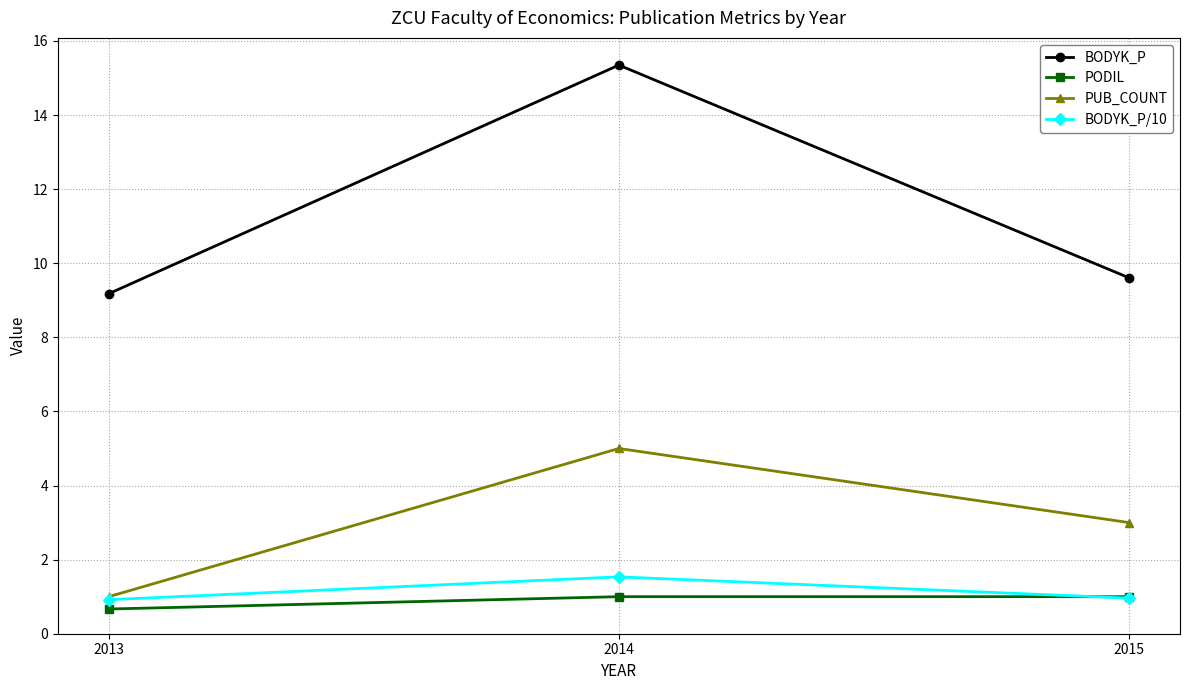

What is the value of the PODIL point at the 2nd from the left?

1.0